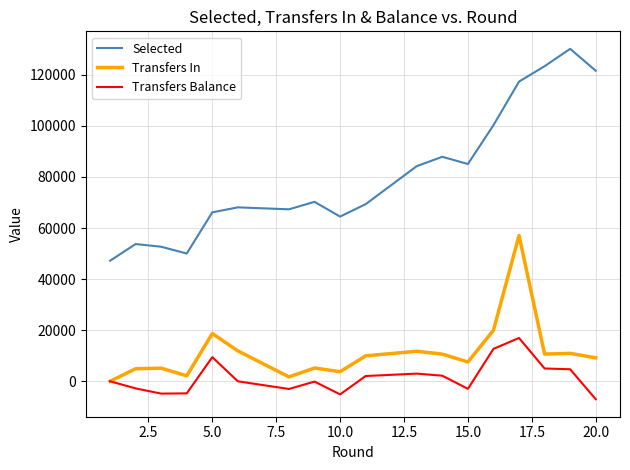

How many lines are shown in the chart?

3